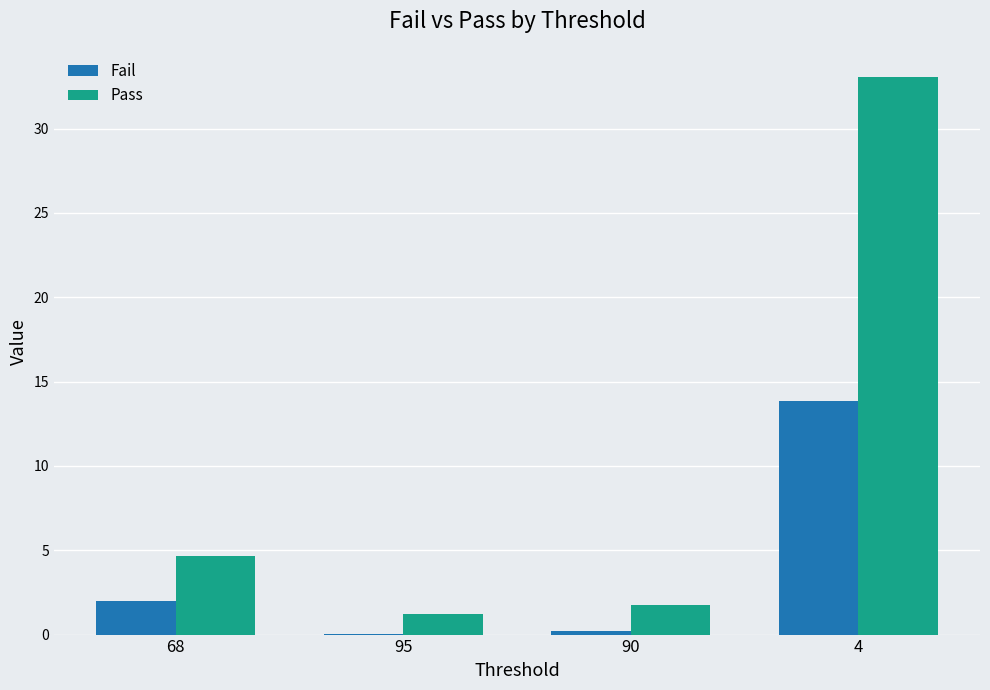

At which category is the sum across all series the highest?

4